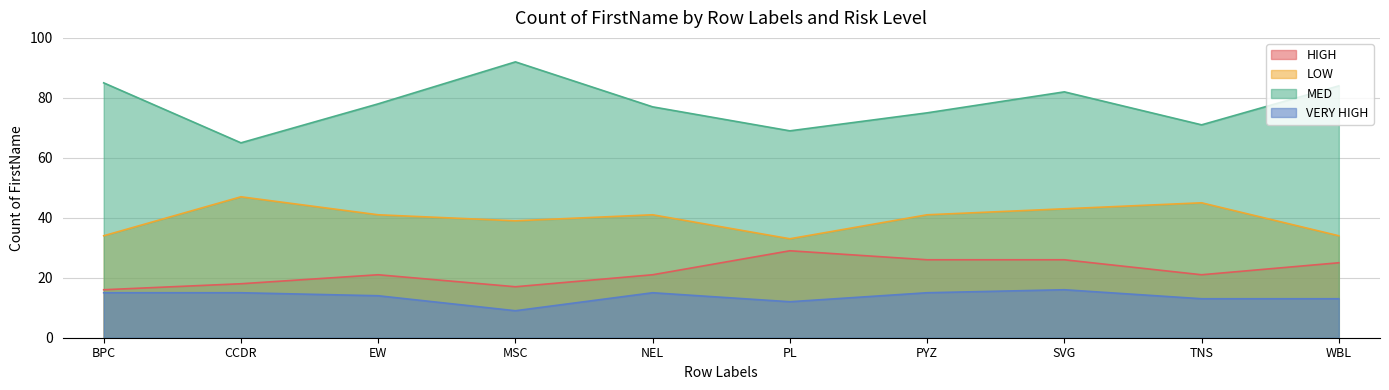

What is the sum of all HIGH values?

220